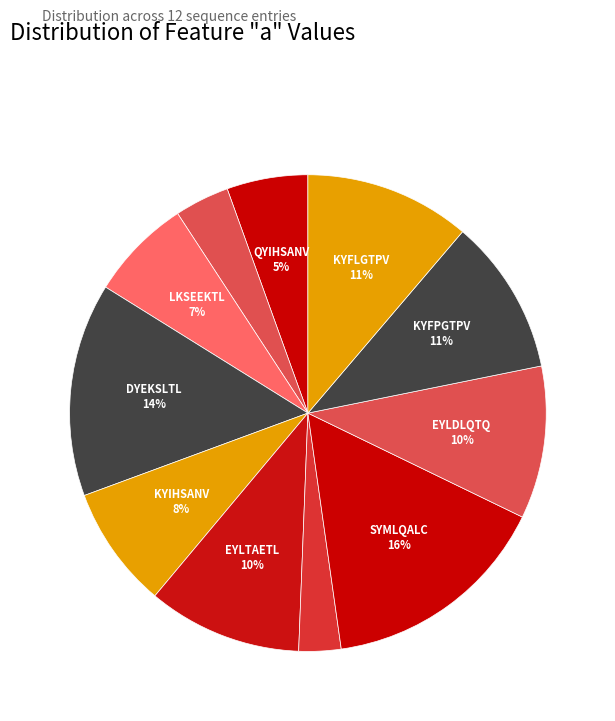

How many slices are in this pie chart?

11